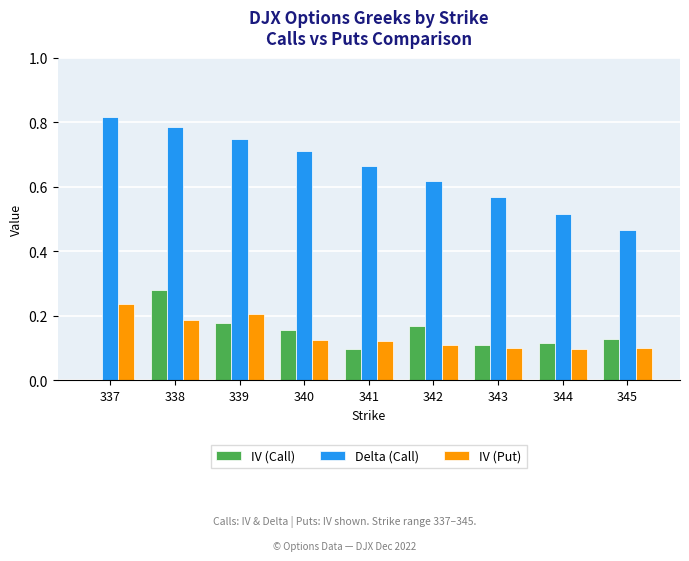

The value of IV (Call) at 338 is 0.4. True or false?

False